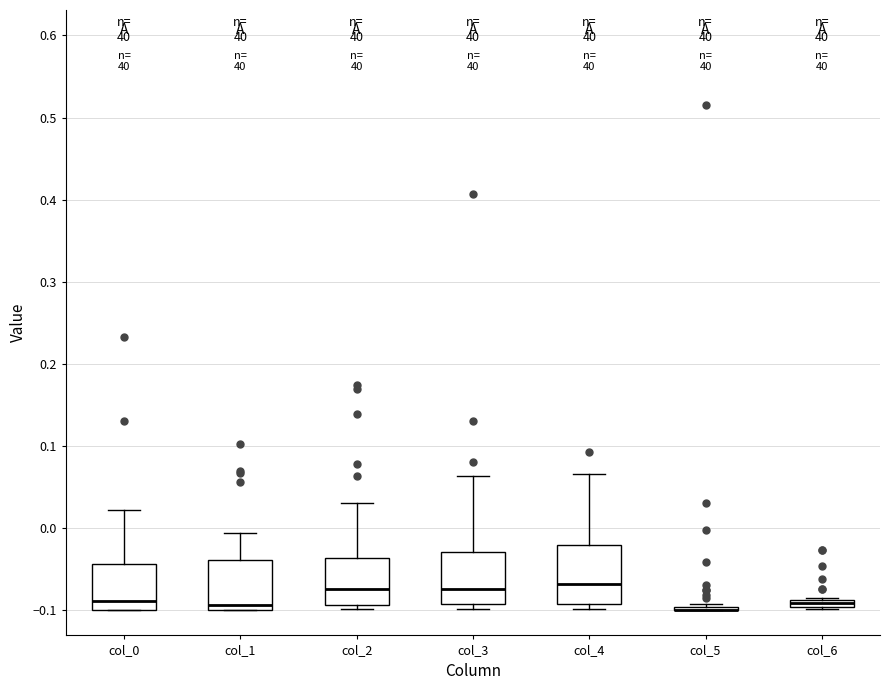

Where is the lower edge of the box for col_4 on the y-axis? The values are not printed on the chart, so give them approximately, as read against the axis.

-0.09